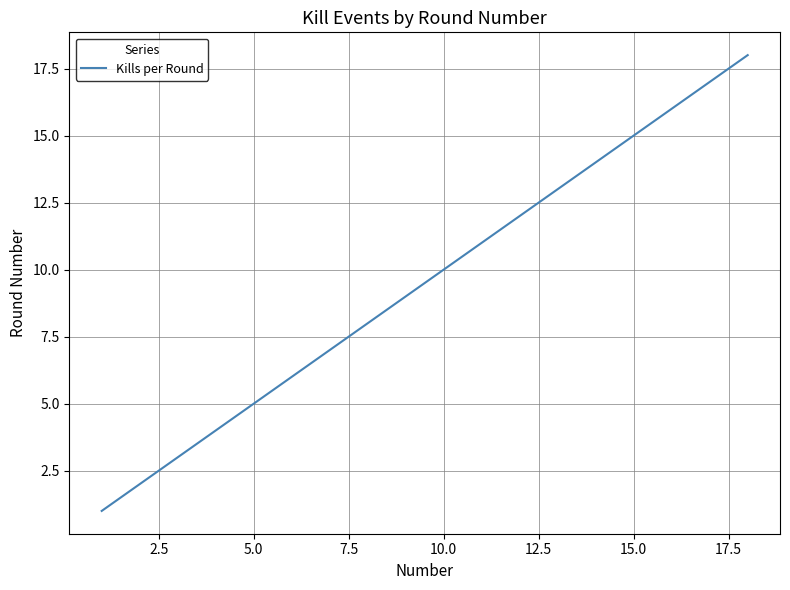

What is the difference between the maximum and minimum values?

17